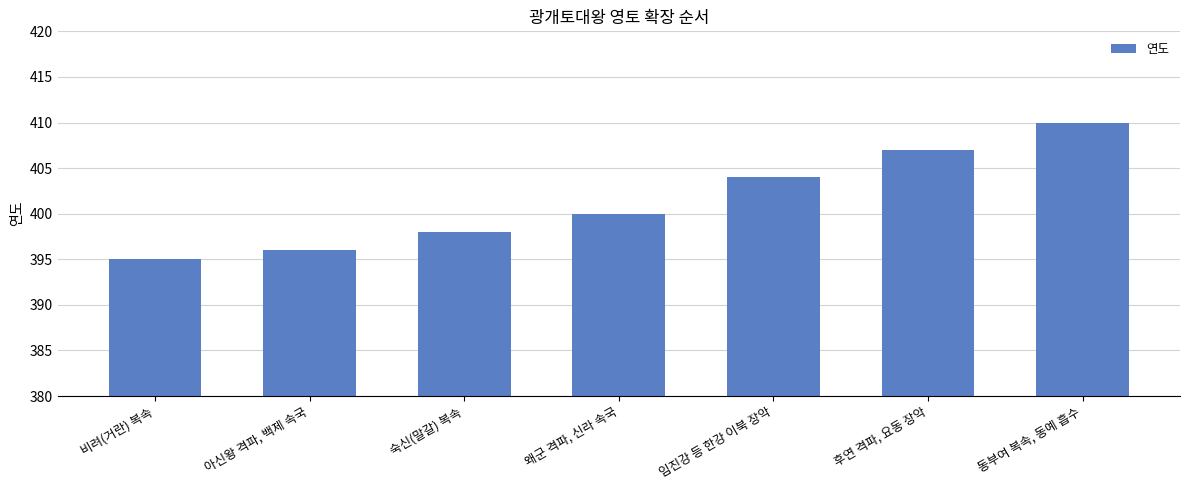

Reading right to left, transcribe all the data shown in this chart.

동부여 복속, 동예 흡수=410	후연 격파, 요동 장악=407	임진강 등 한강 이북 장악=404	왜군 격파, 신라 속국=400	숙신(말갈) 복속=398	아신왕 격파, 백제 속국=396	비려(거란) 복속=395